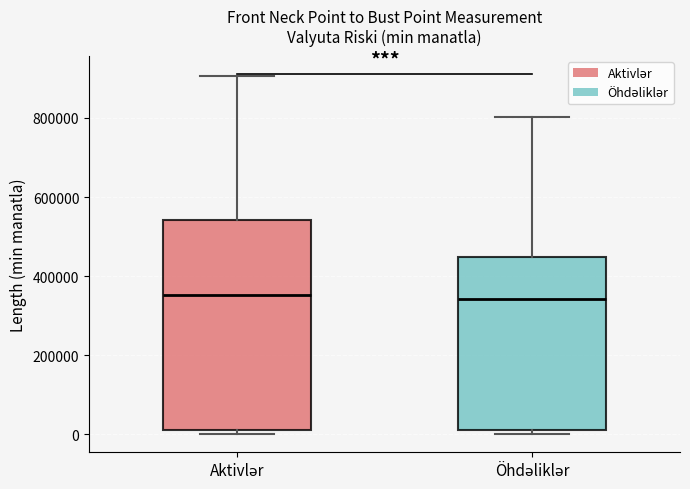

Where is the lower edge of the box for Aktivlər on the y-axis? The values are not printed on the chart, so give them approximately, as read against the axis.

20000